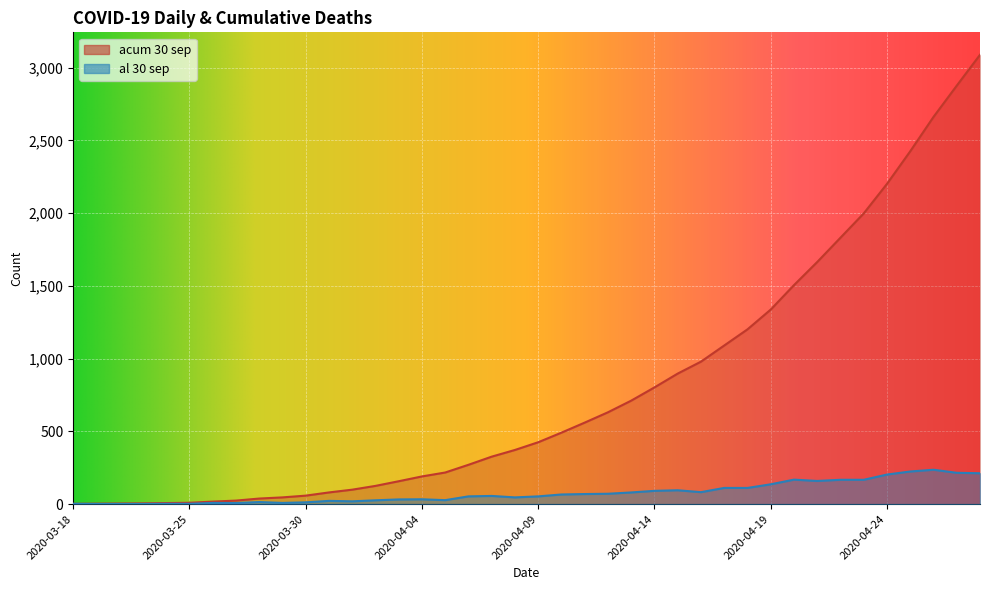

What is the sum of all acum 30 sep values?

31422